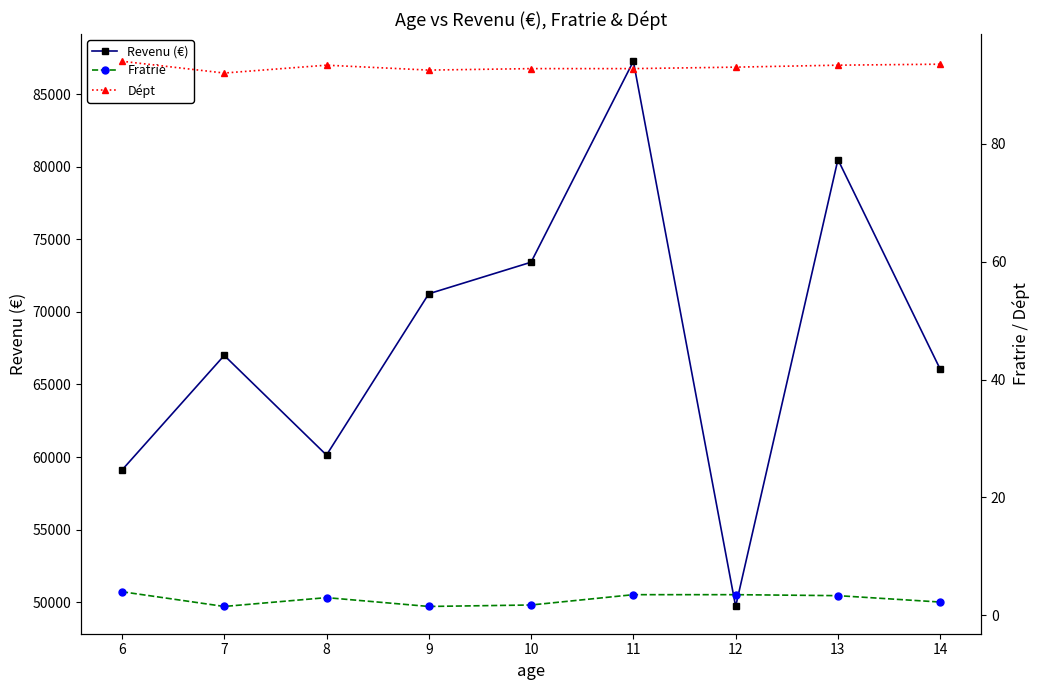

True or false: Revenu (€) and Fratrie cross at least once.

False